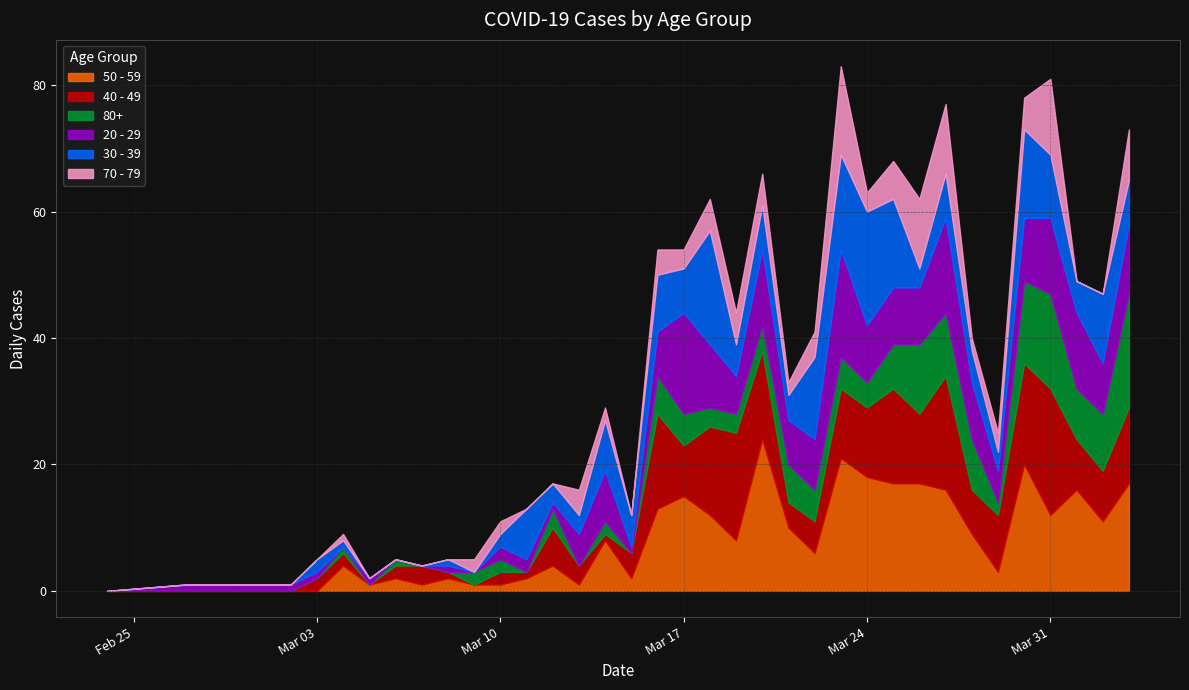

At how many categories does at least one series exceed 16?

11